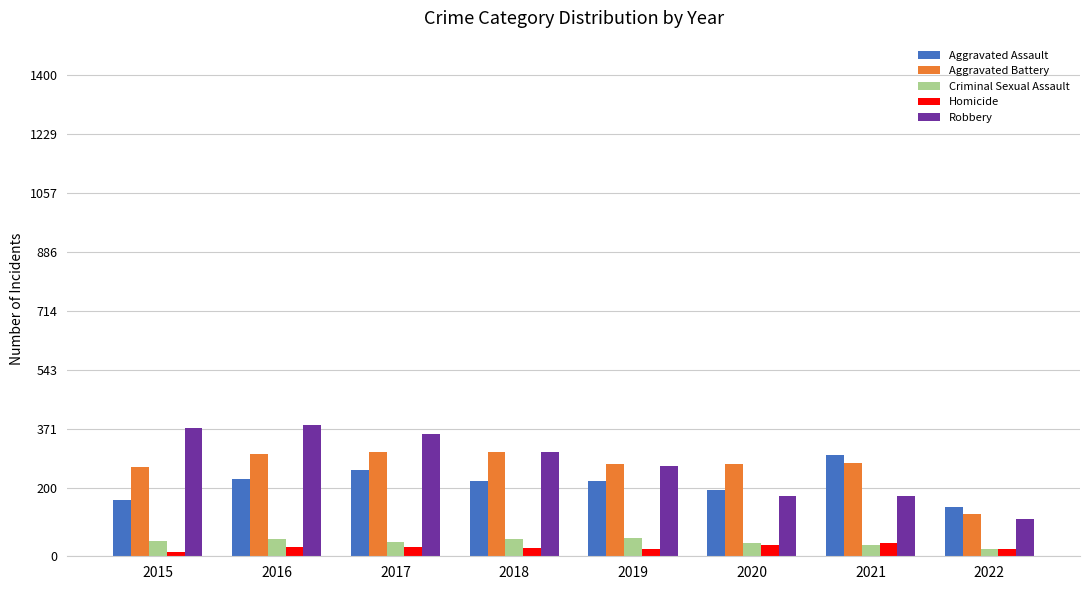

Which series changed the most between 2021 and 2022?

Aggravated Assault